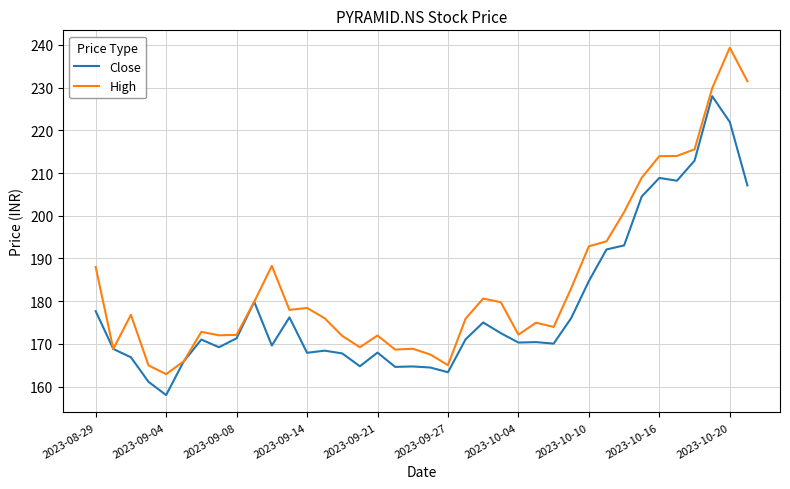

List the series in order of their overall mean, highest first.

High, Close